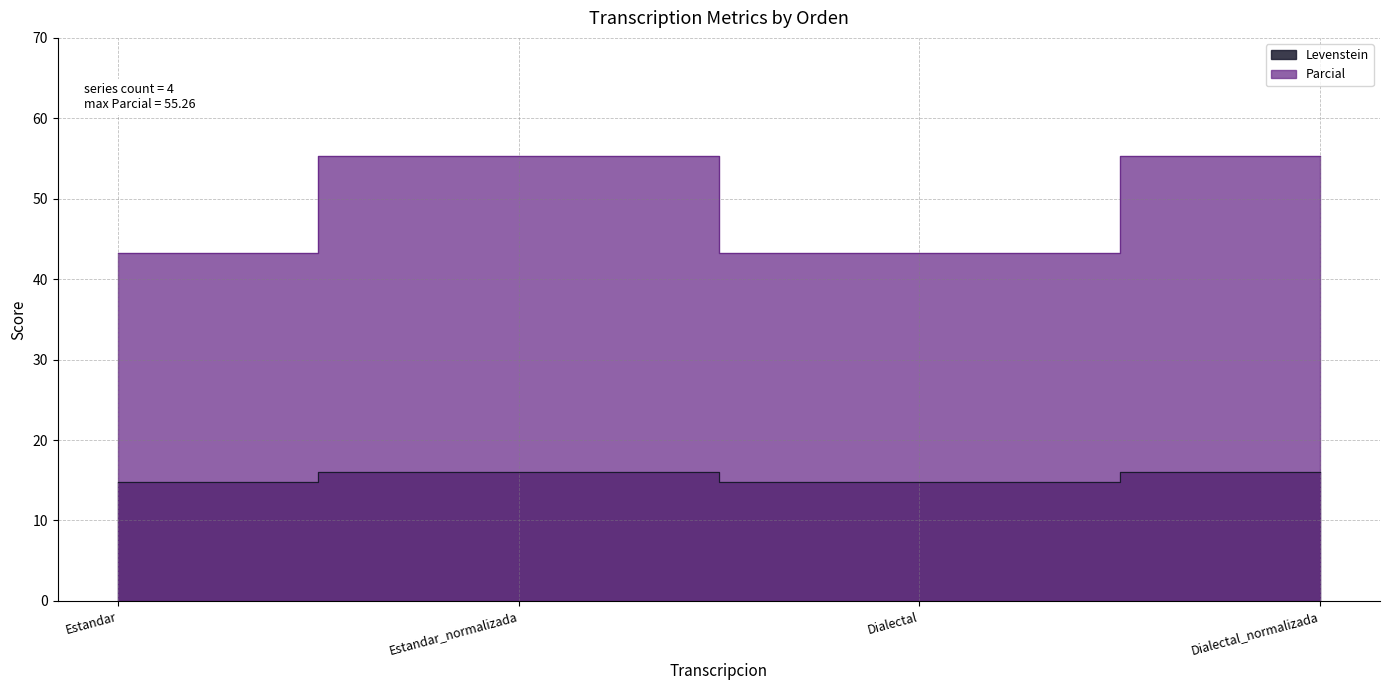

How many data points in Parcial are above 55?

2